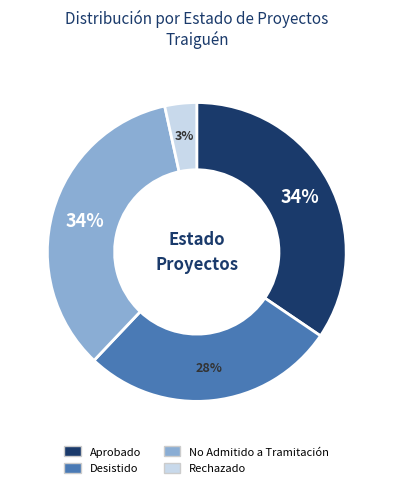

To the nearest percent, what percentage of the pie is Rechazado?

3%